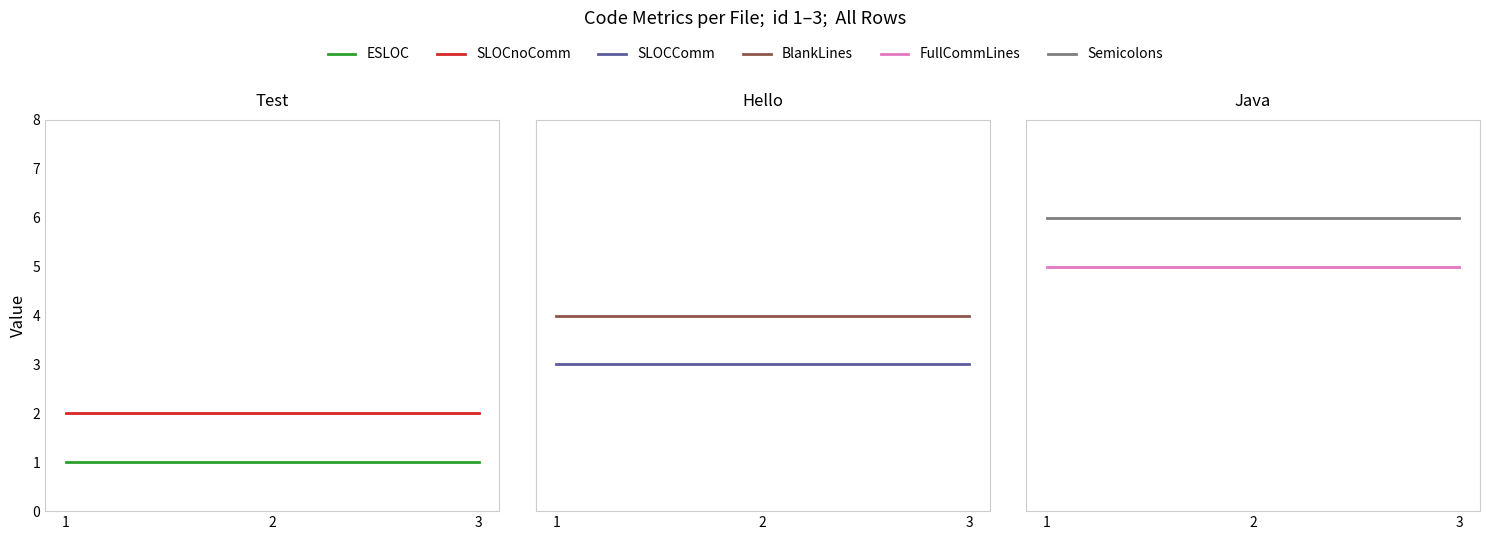

What is the sum of all Semicolons values?

18